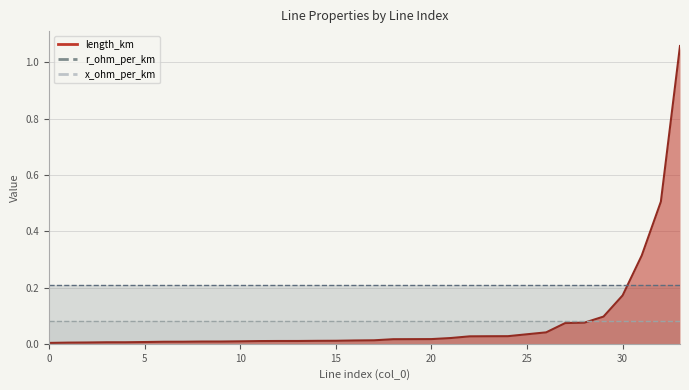

What are all the series names shown in the legend?

length_km, r_ohm_per_km, x_ohm_per_km